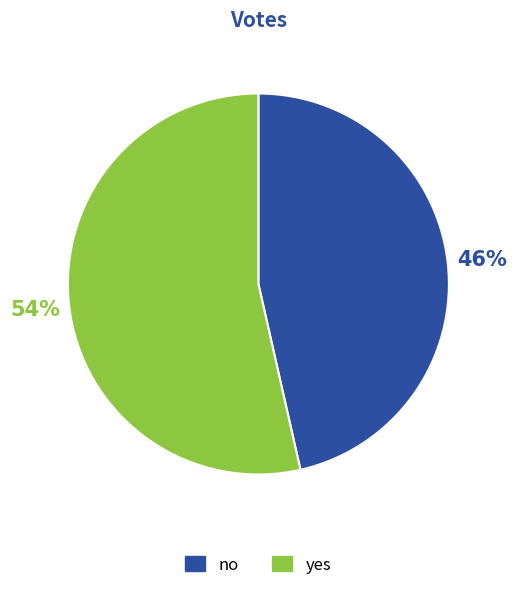

Which category has the biggest portion of the pie?

yes